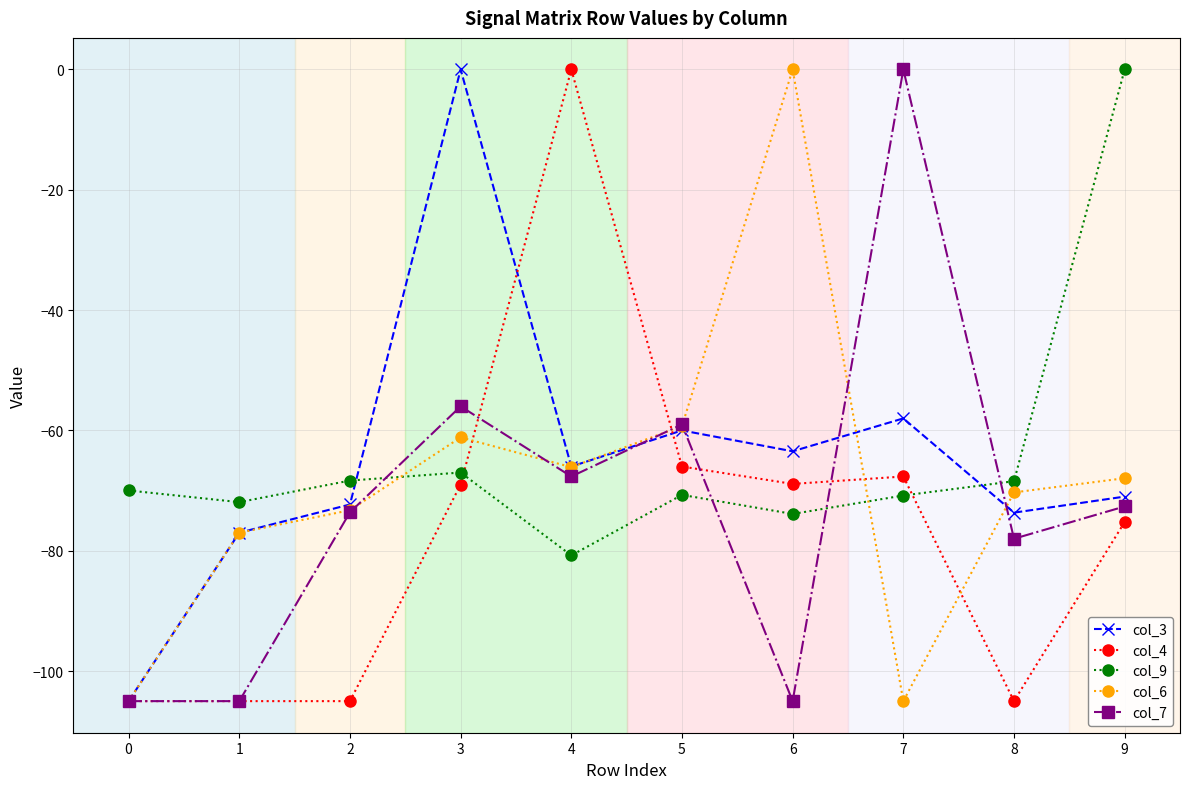

How many values in the col_6 series exceed -67?

4